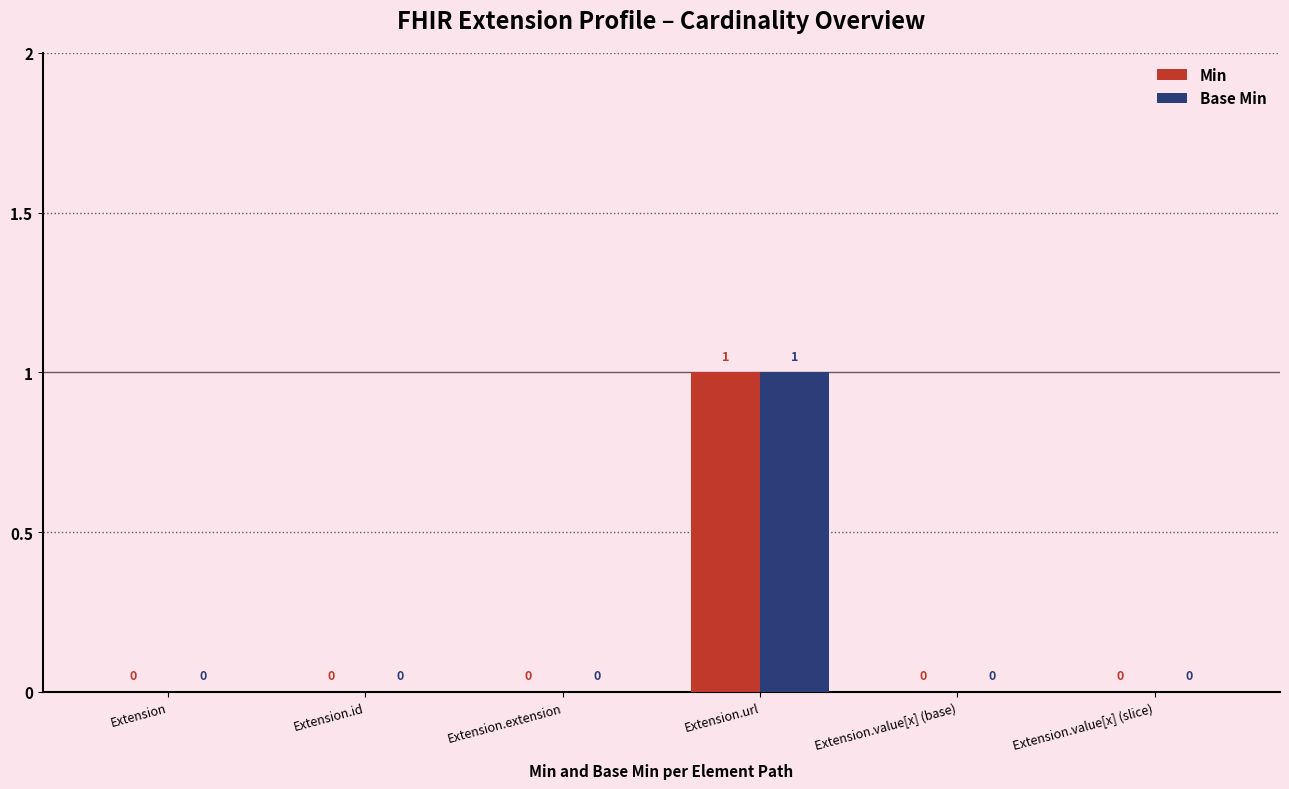

At which category does the chart reach its peak across all series?

Extension.url